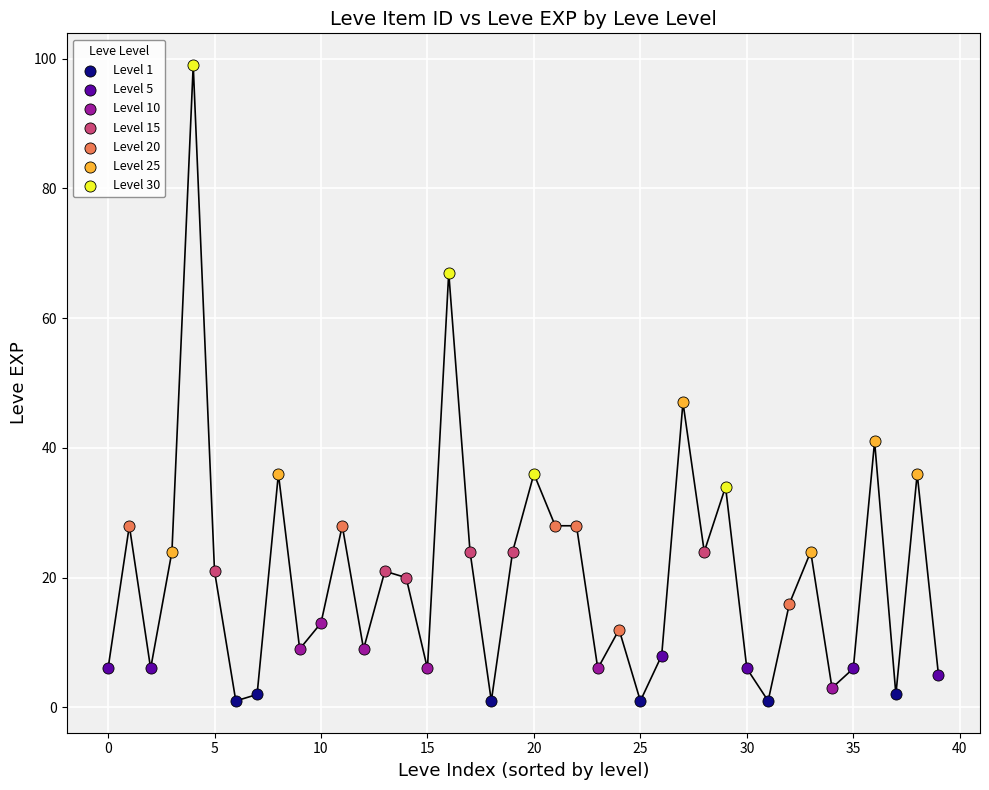

Which series has the largest Y range (max minus min)?

Level 30